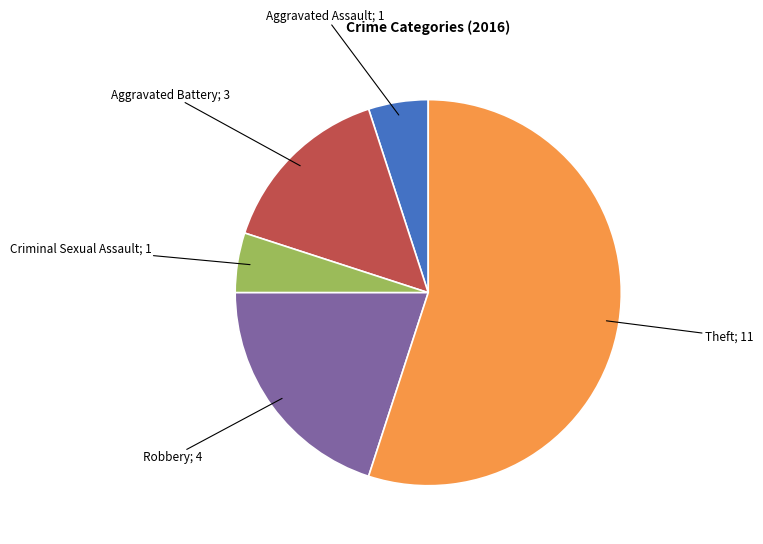

How many slices are in this pie chart?

5